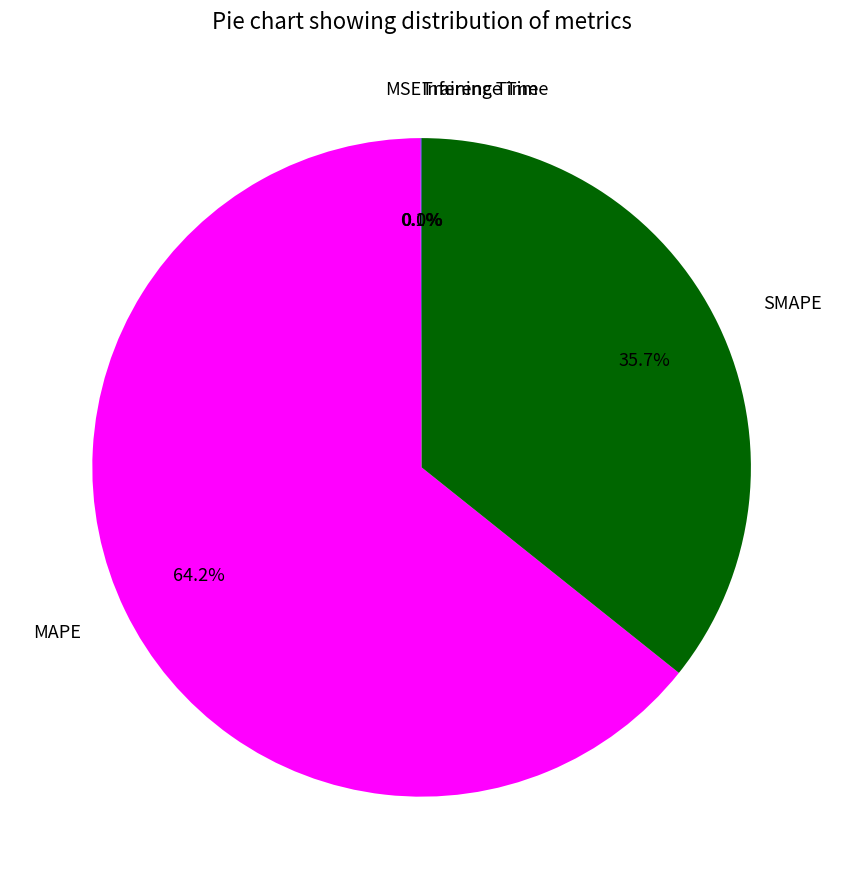

What percentage is NOT represented by SMAPE?

64.3%